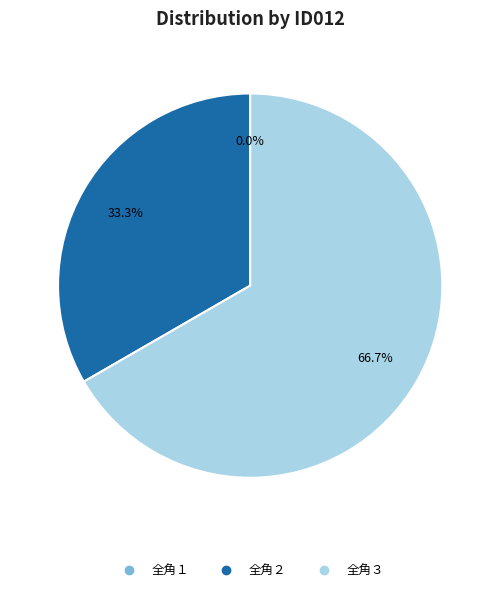

How many segments does this pie chart have?

3